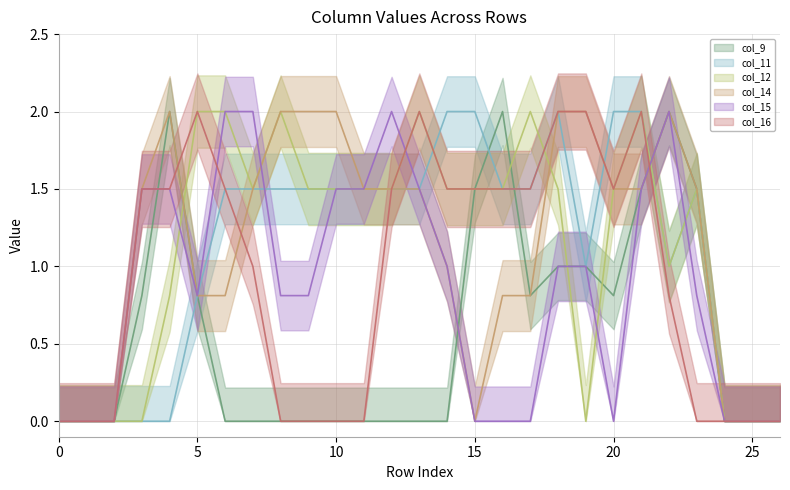

Count the number of categories in the chart.

27